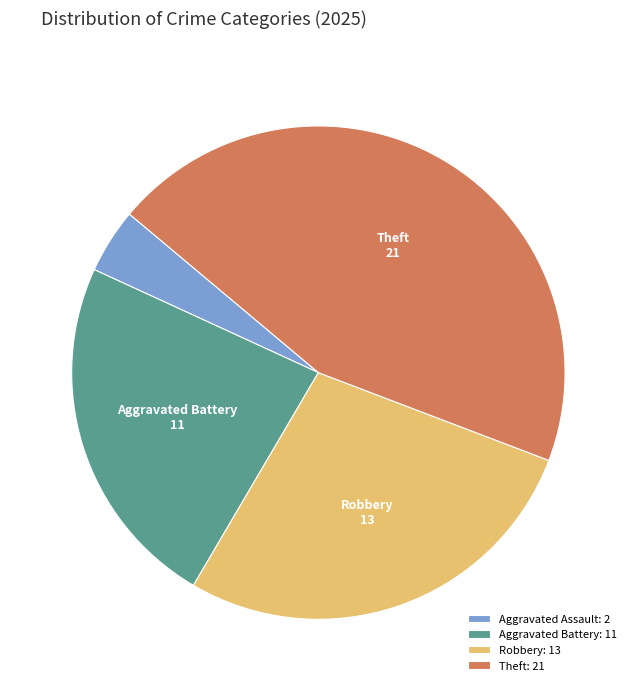

Do Aggravated Assault: 2 and Aggravated Battery: 11 together represent more than half of the pie?

No